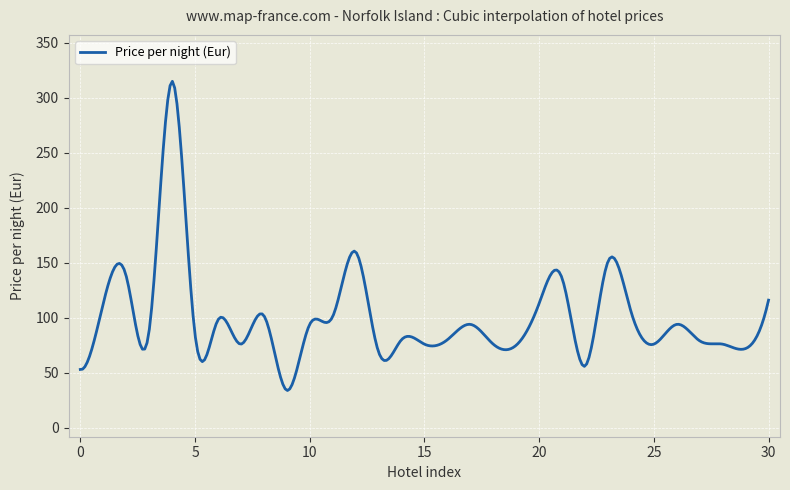

What is the smallest value displayed?

33.9